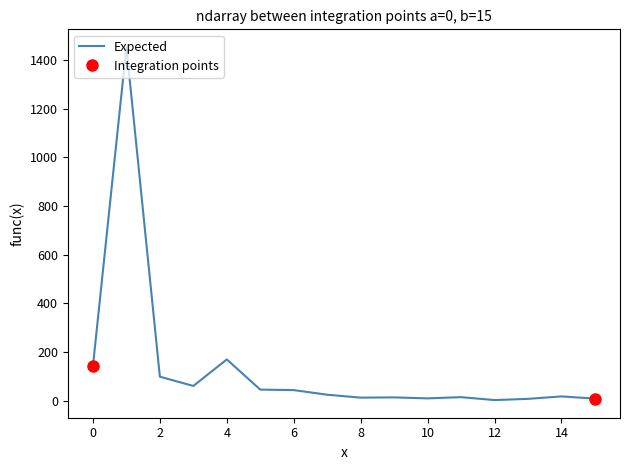

Count the number of values greater than 25.

7